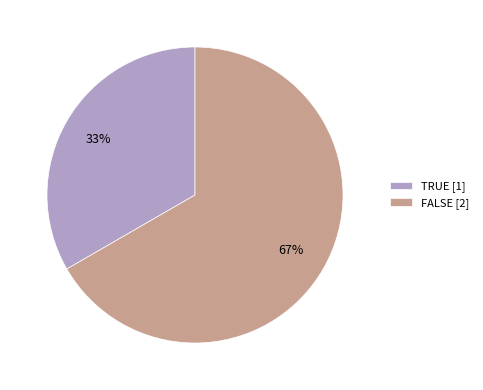

To the nearest percent, what is the average slice percentage?

50%